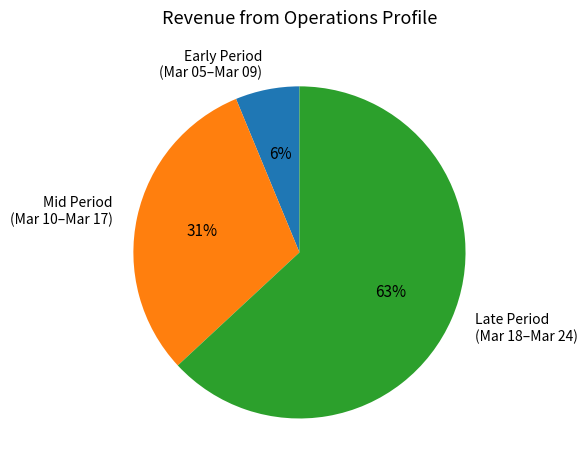

Is there a majority slice in this chart?

Yes